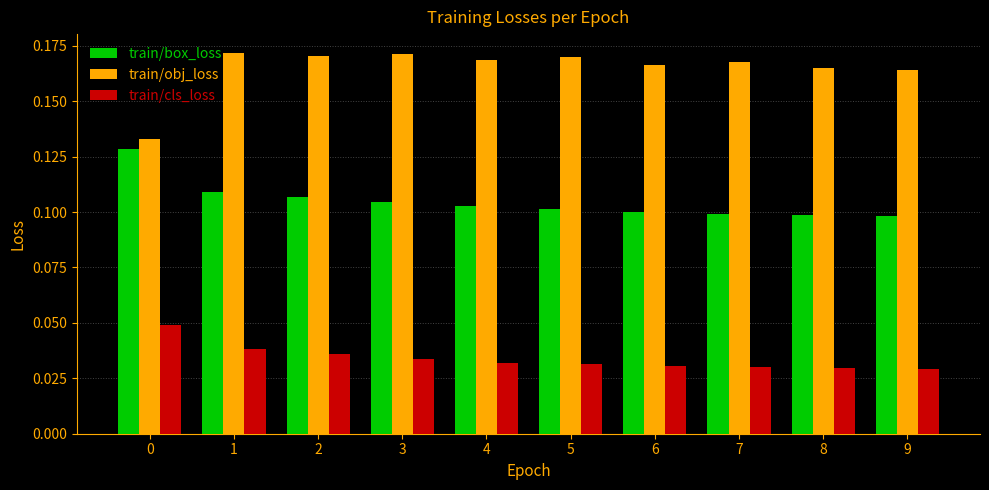

How many series are shown in this chart?

3